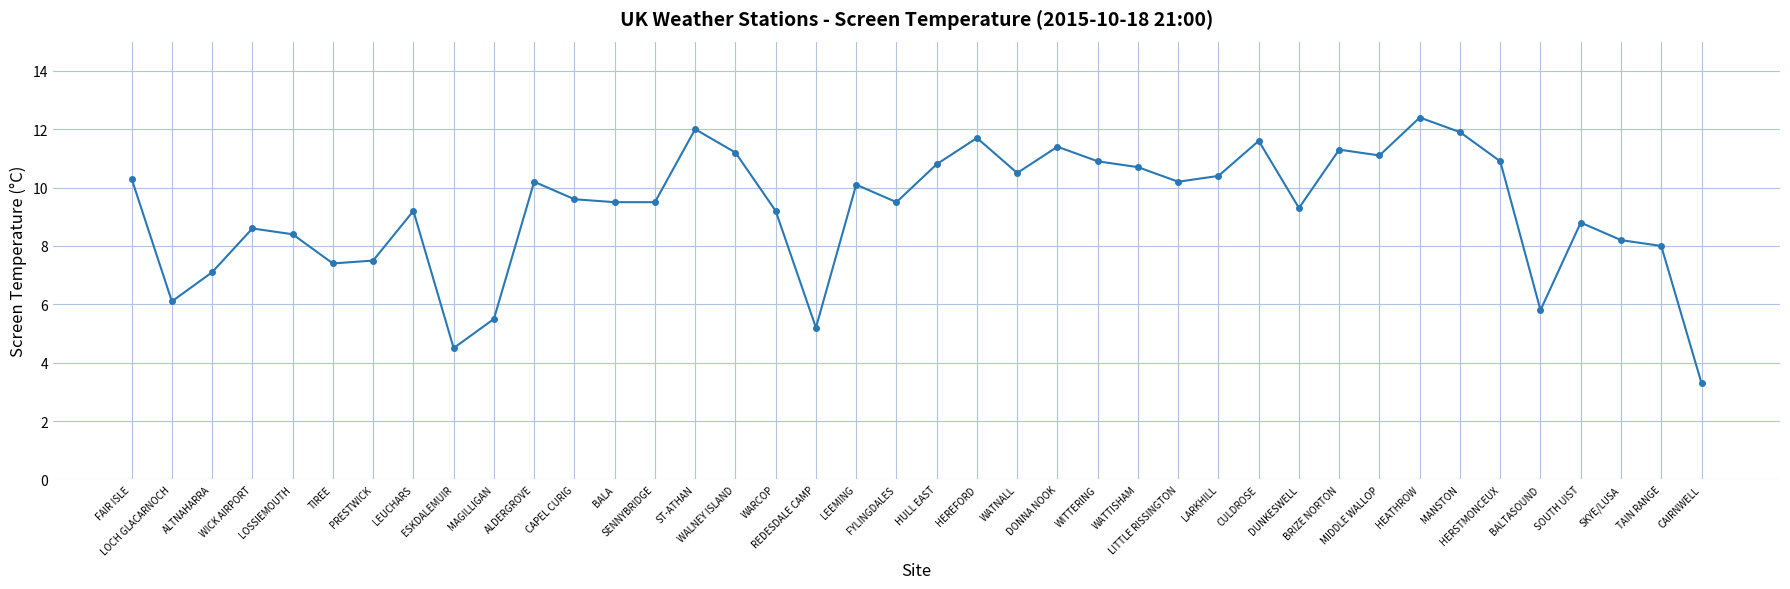

Count the number of values greater than 9.

26